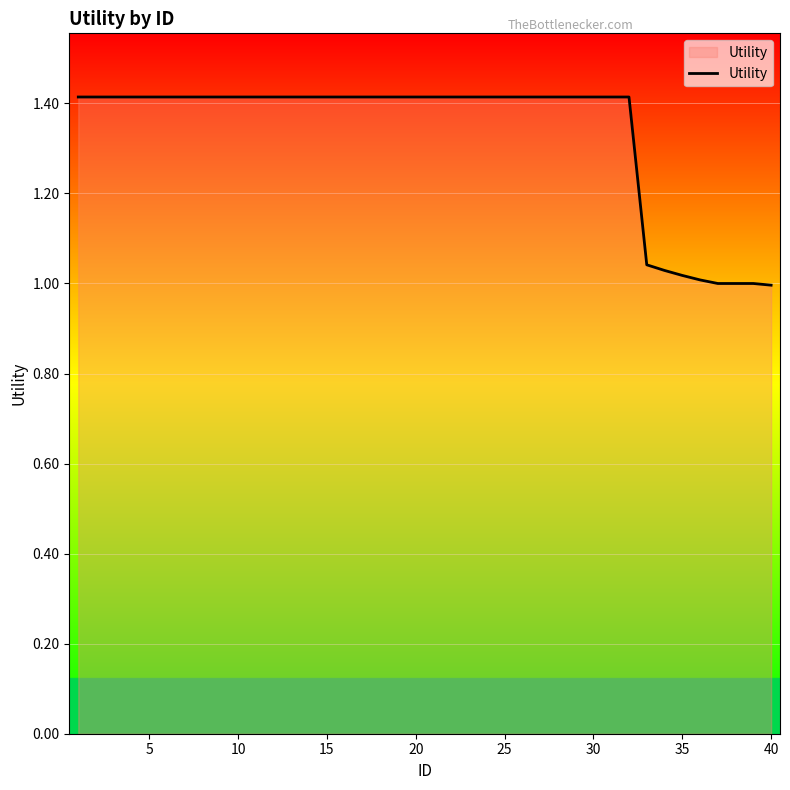

What is the difference between the maximum and minimum values?

0.4